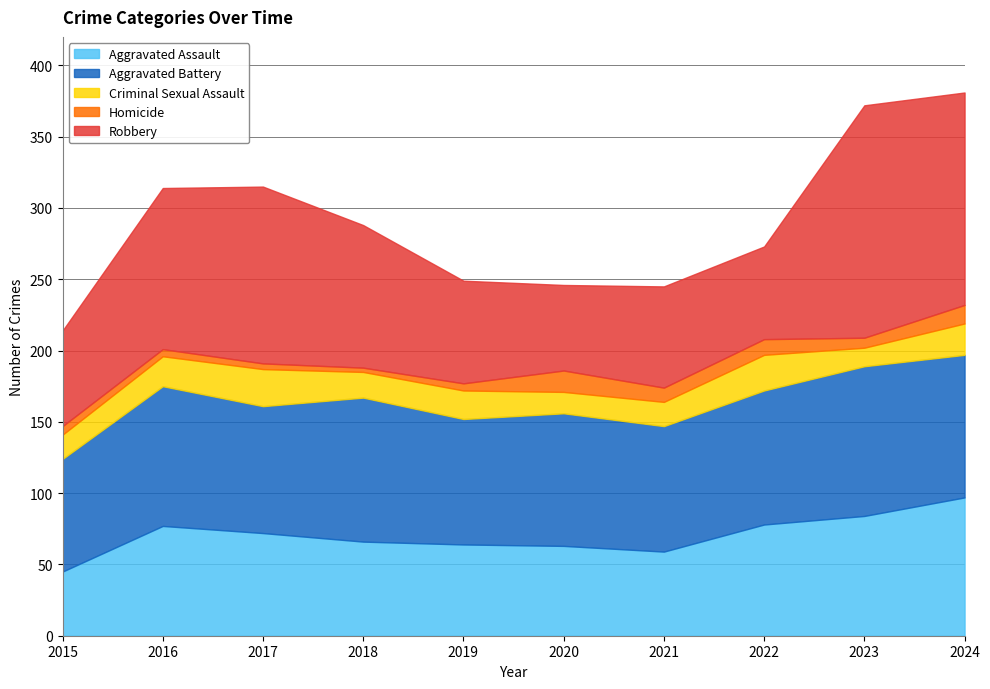

What is the sum of all Robbery values?

984